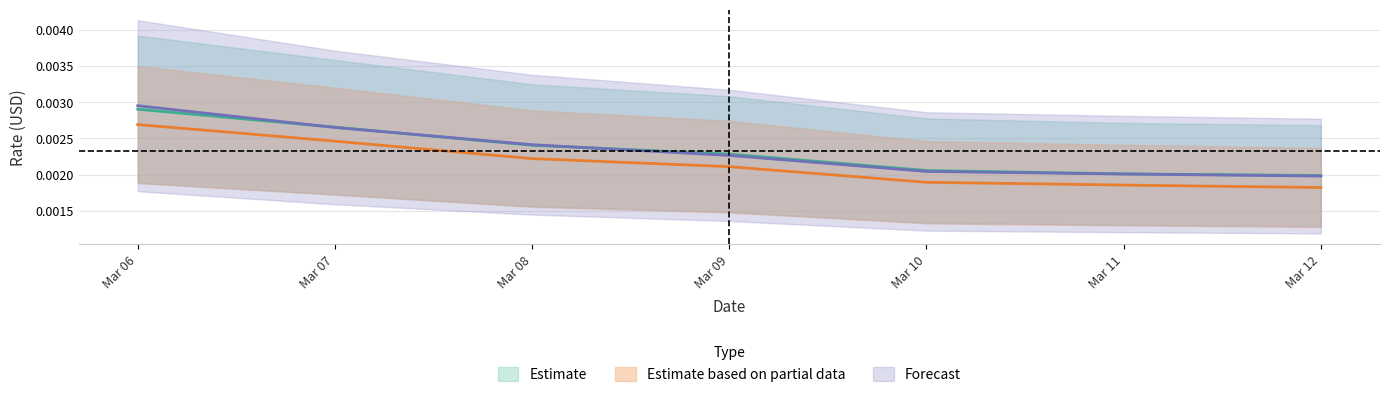

Is it true that ReferenceRateBTC equals 0.0 at Mar 11?

False